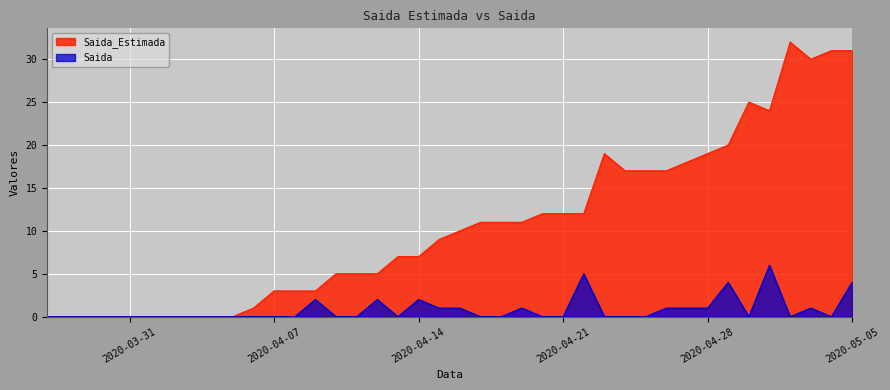

Reading right to left, extract all data points from this chart.

31	31	30	32	24	25	20	19	18	17	17	17	19	12	12	12	11	11	11	10	9	7	7	5	5	5	3	3	3	1	0	0	0	0	0	0	0	0	0	0